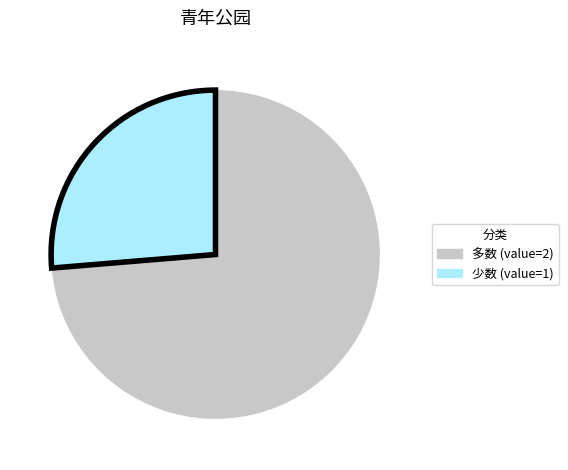

Approximately how many times larger is the value at 少数 (value=1) compared to 多数 (value=2)?

0.4